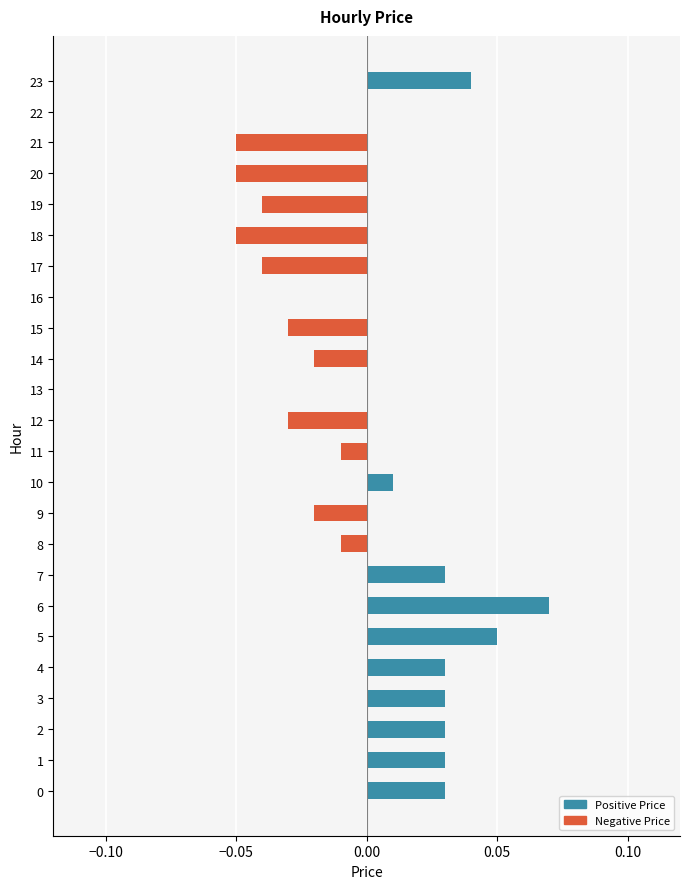

True or false: the data shows 0.0 at 13.

True